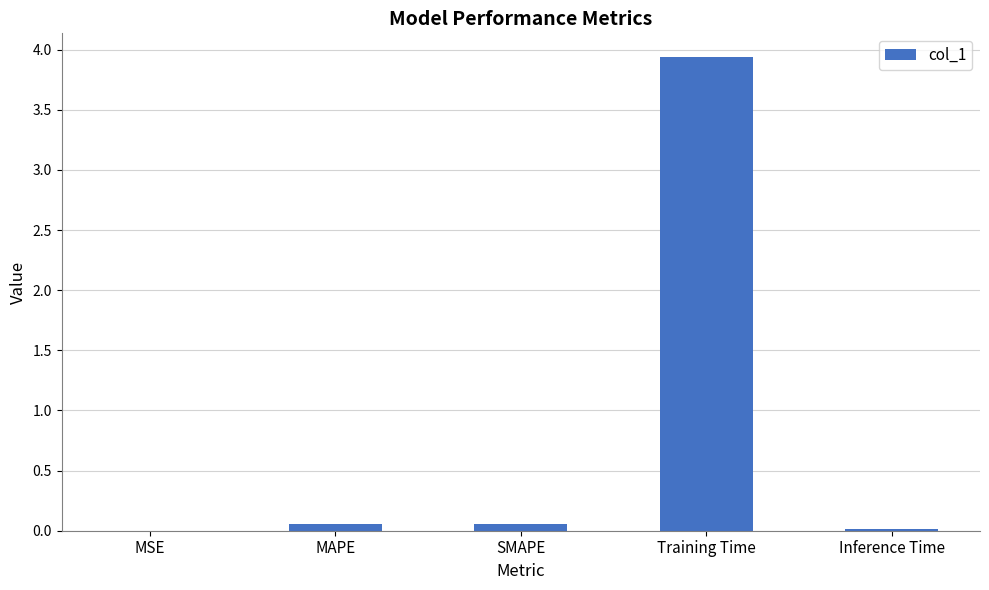

What is the change in value from Training Time to Inference Time?

-3.9